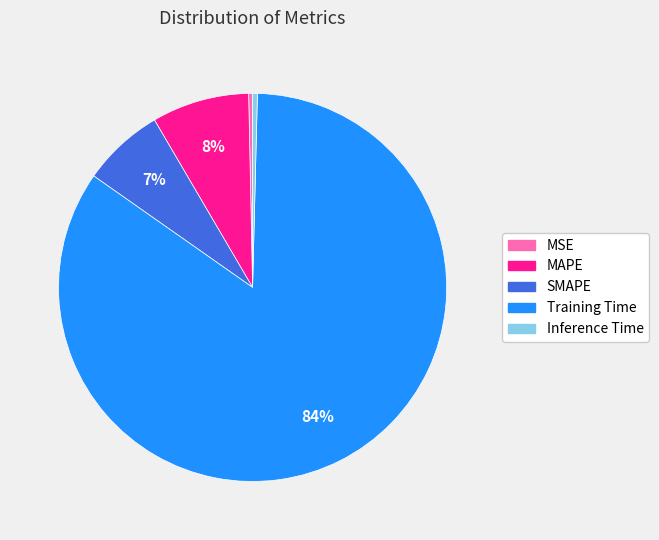

Which category has the biggest portion of the pie?

Training Time